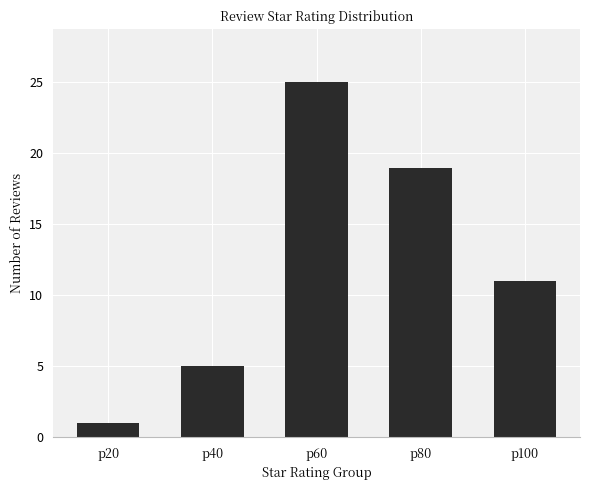

Approximately how many times larger is the value at p40 compared to p100?

0.5